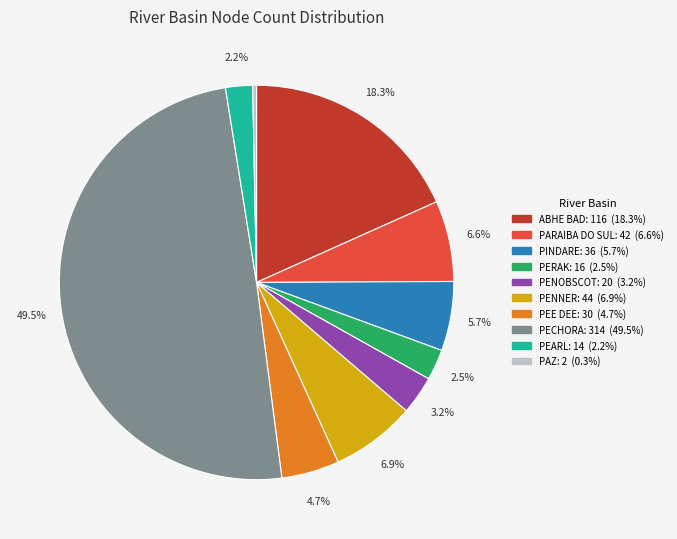

Rank the categories by value from lowest to highest.

PAZ, PEARL, PERAK, PENOBSCOT, PEE DEE, PINDARE, PARAIBA DO SUL, PENNER, ABHE BAD (also ABHE BID HAYK), PECHORA